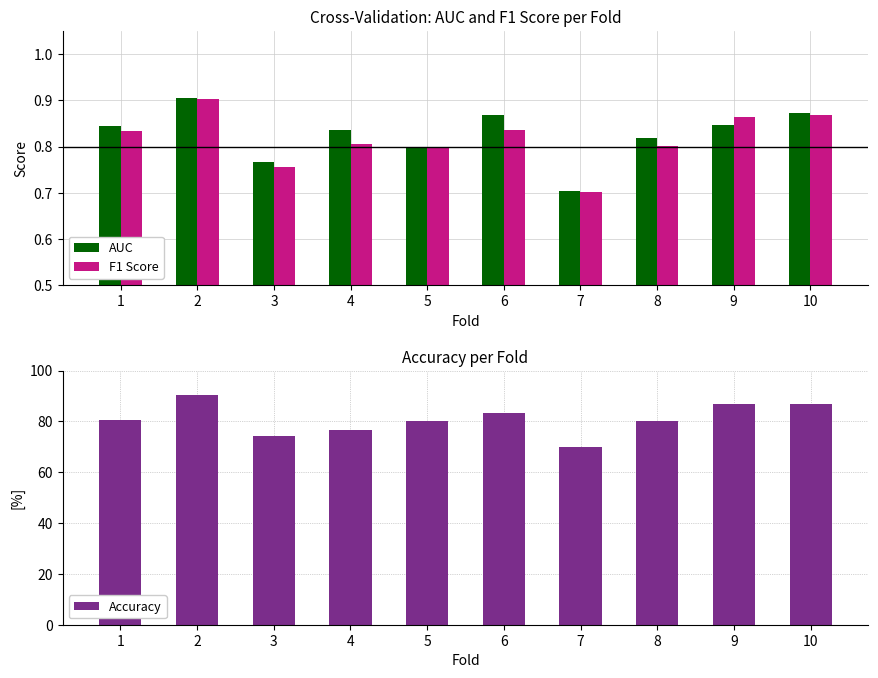

At which label is F1 Score closest to 0?

7